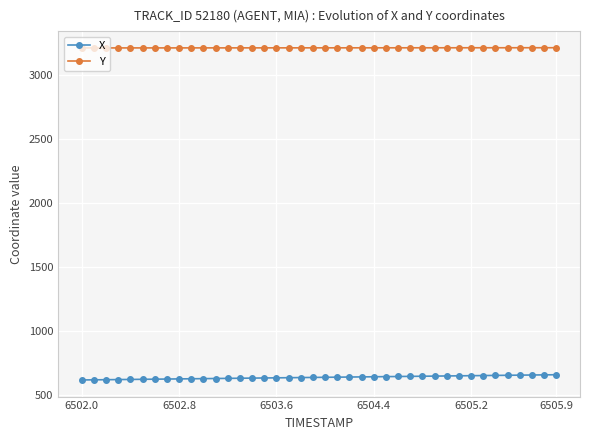

What is the highest value of the Y series?

3215.0